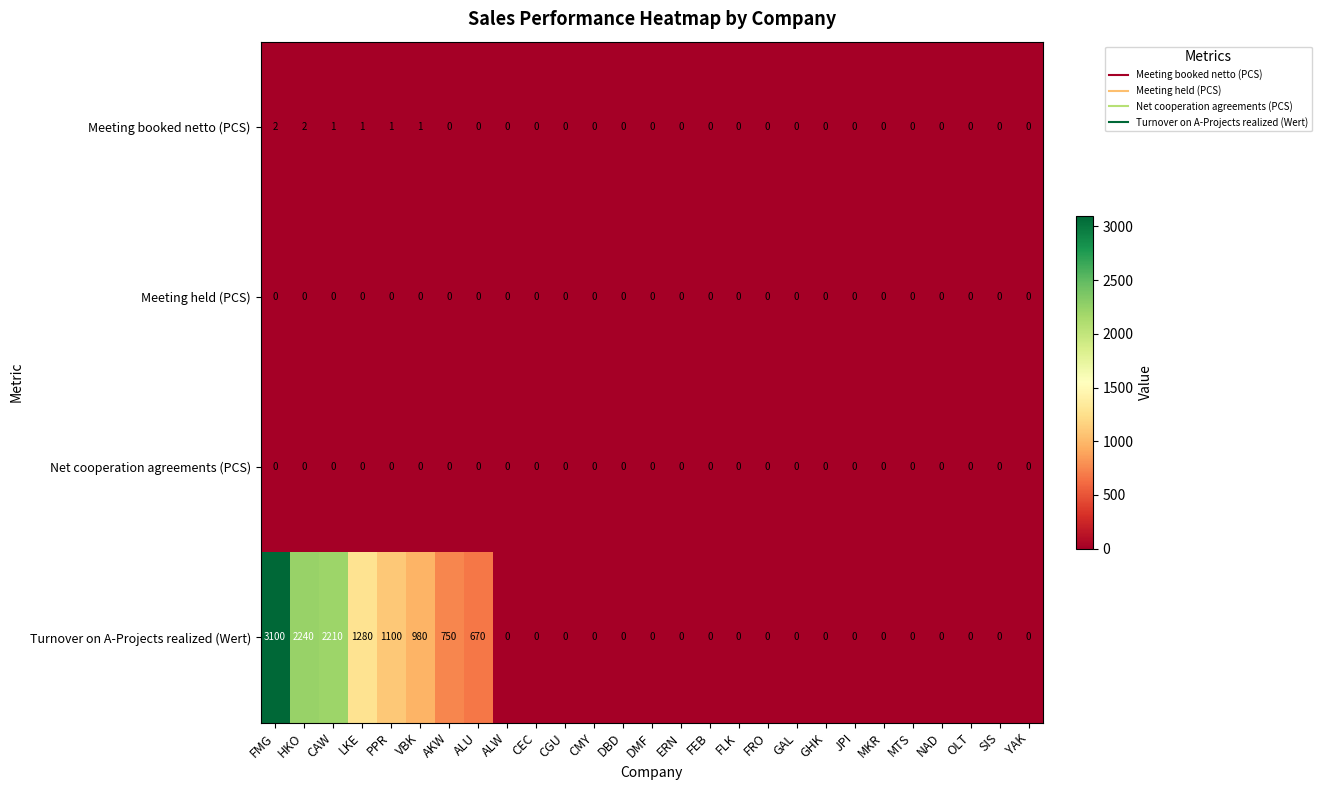

What is the total value across all series at AKW?

750